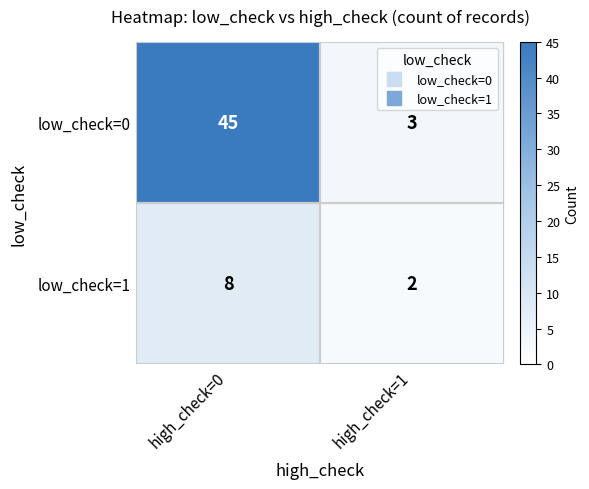

Is it true that low_check=1 equals 3 at high_check=1?

False